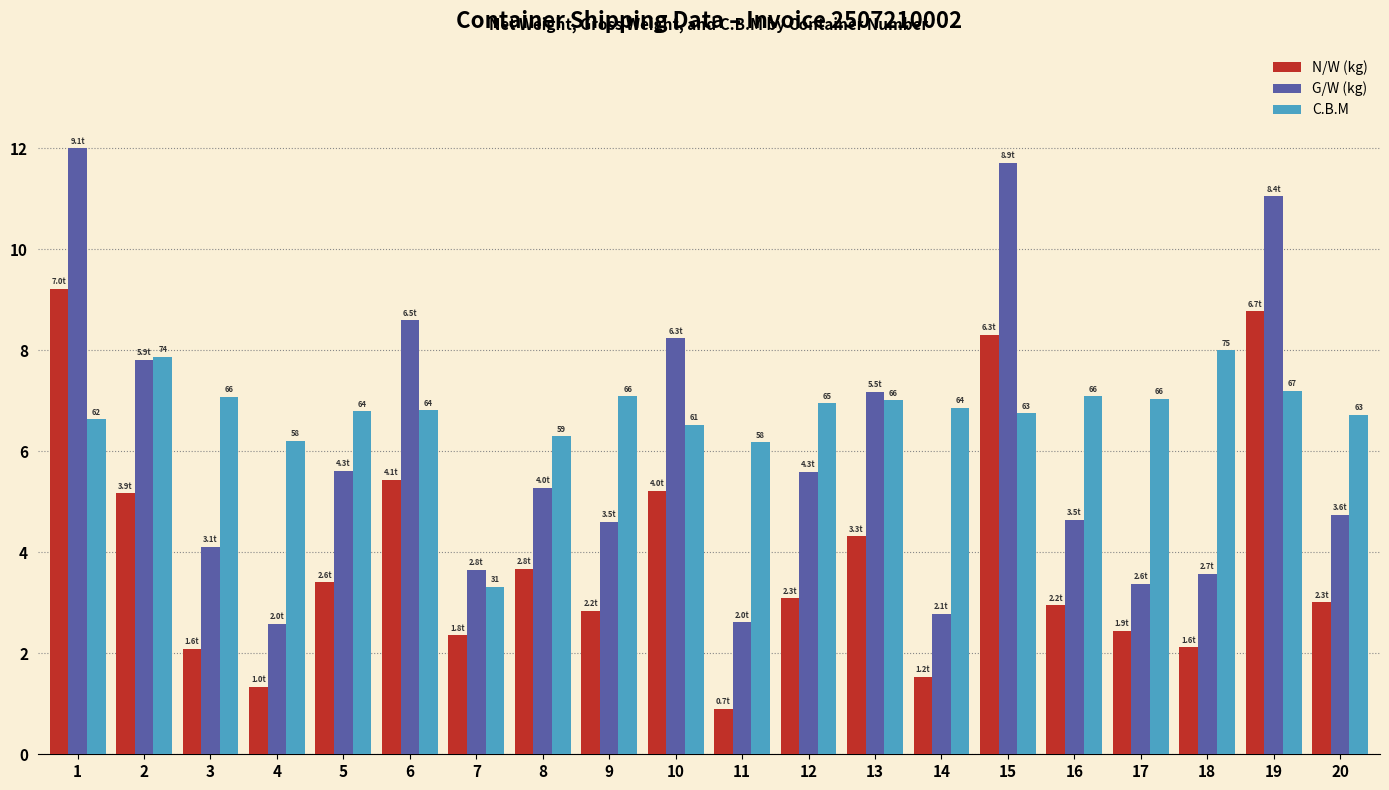

What is the difference between the highest and lowest values at 3?

5.0